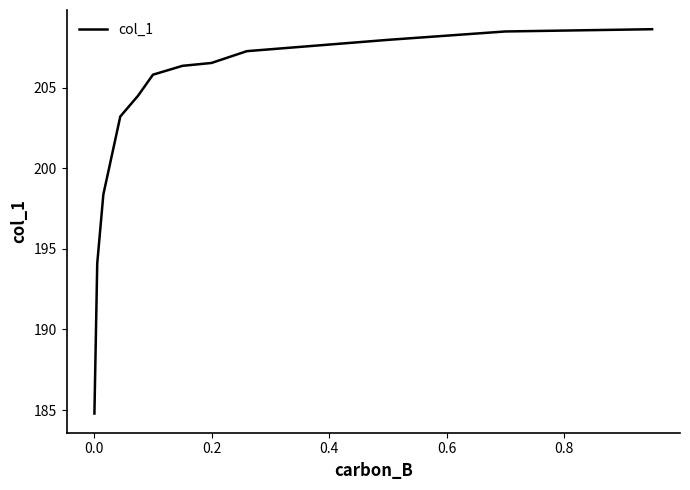

Count the number of categories in the chart.

13